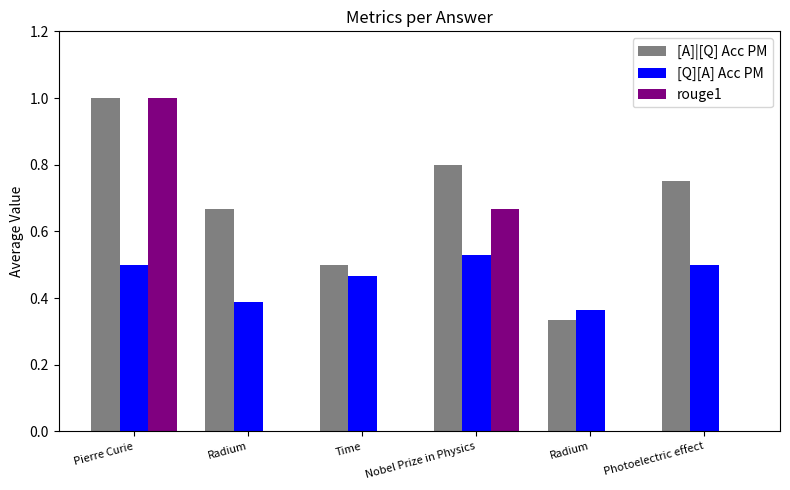

Reading right to left, transcribe all the data shown in this chart.

[A]|[Q] Acc PM: 0.8	0.3	0.8	0.5	0.7	1.0
[Q][A] Acc PM: 0.5	0.4	0.5	0.5	0.4	0.5
rouge1: 0.0	0.0	0.7	0.0	0.0	1.0